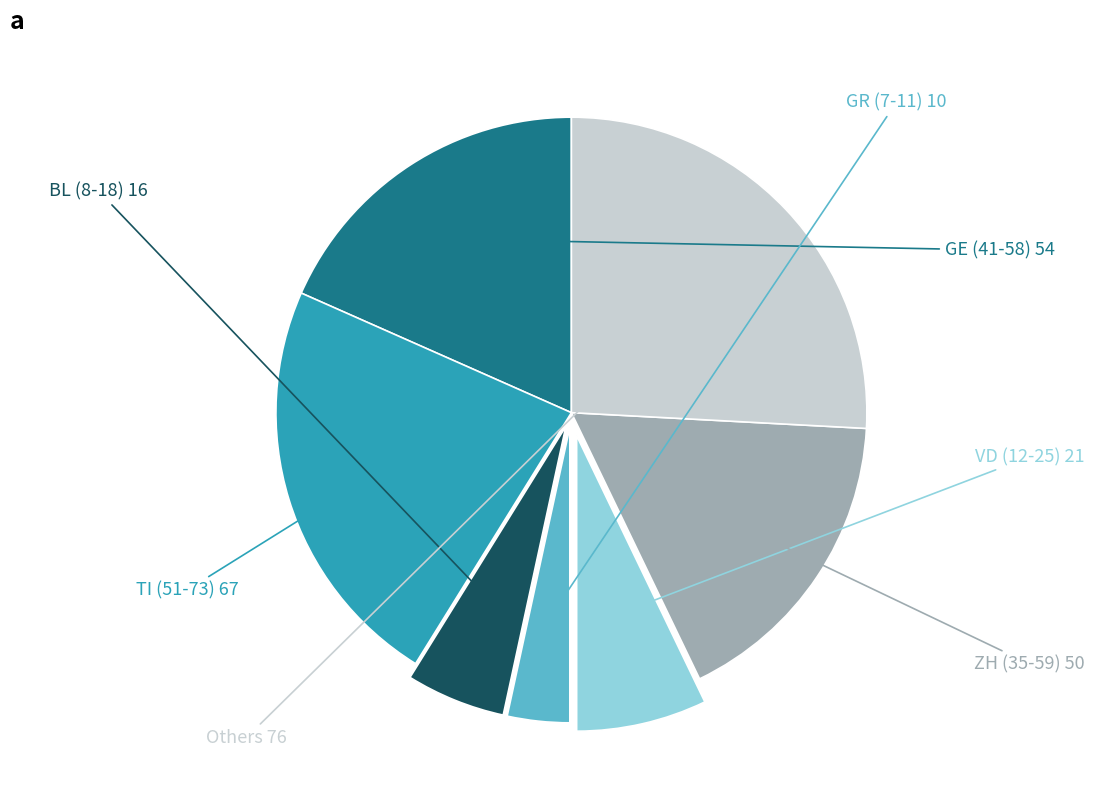

Is there any slice that represents more than half of the pie?

No